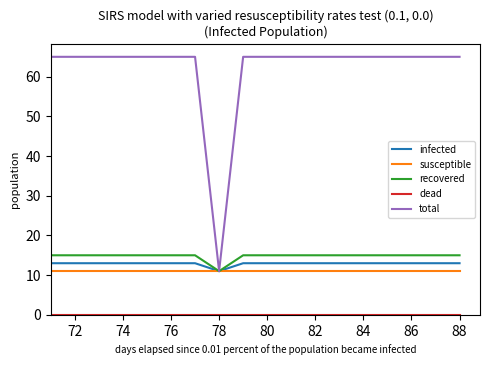

Which series has the widest spread of values?

total